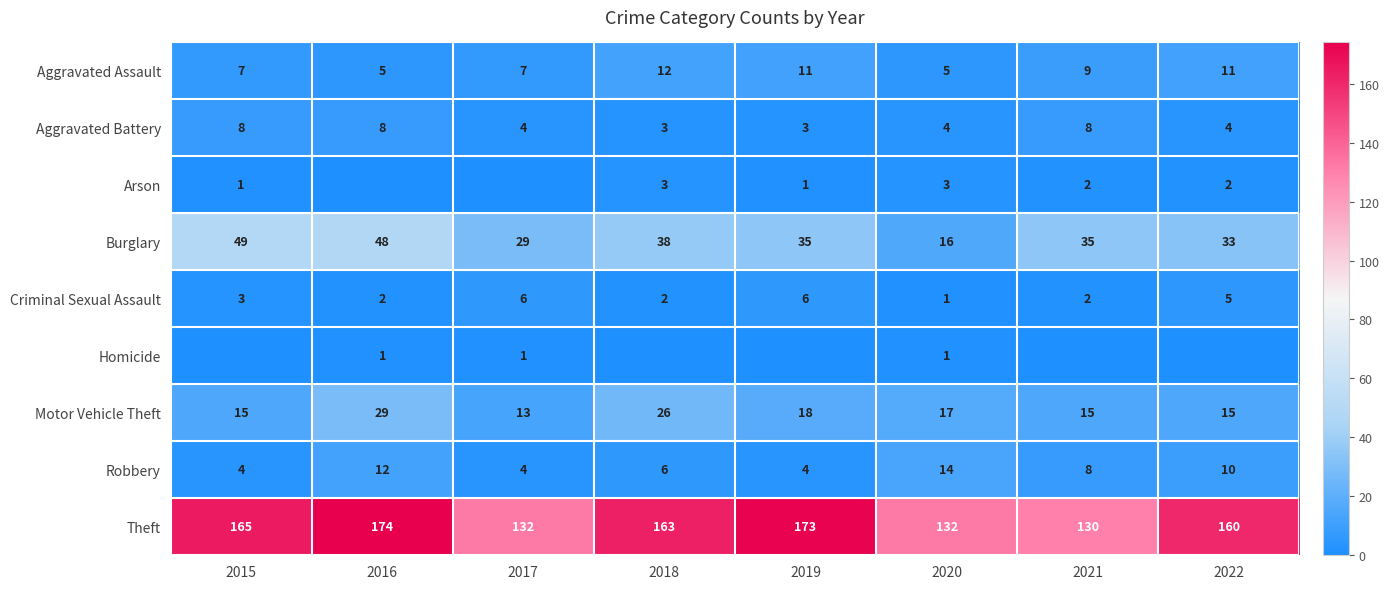

Rank the categories by Criminal Sexual Assault value from highest to lowest.

2017, 2019, 2022, 2015, 2016, 2018, 2021, 2020